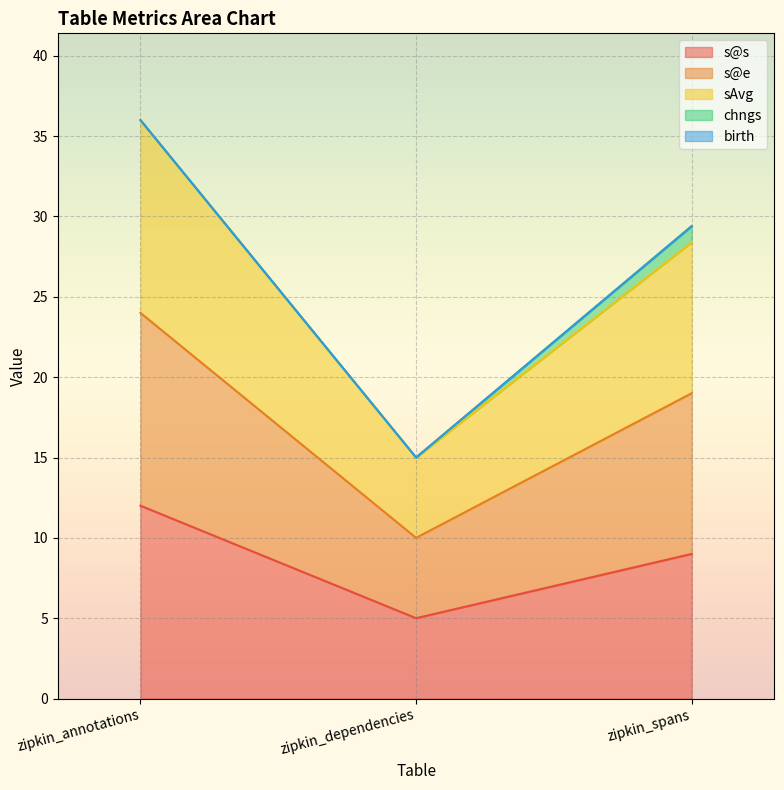

Which series changed the most between zipkin_dependencies and zipkin_spans?

s@e